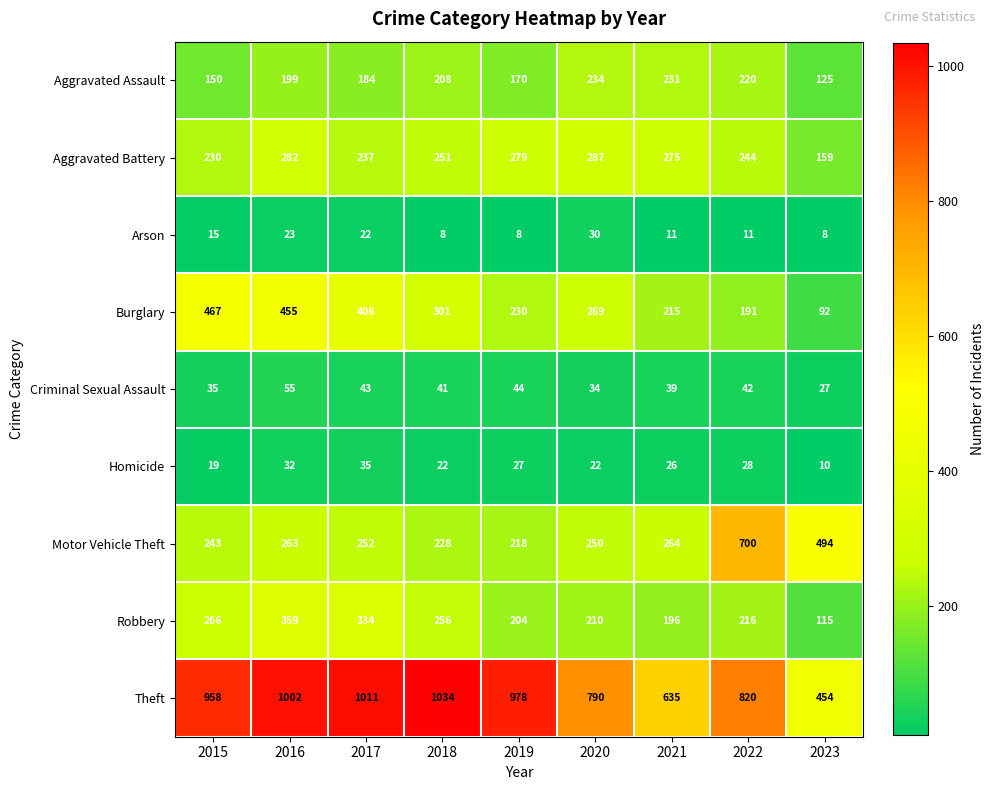

Is it true that Theft equals 1730 at 2019?

False